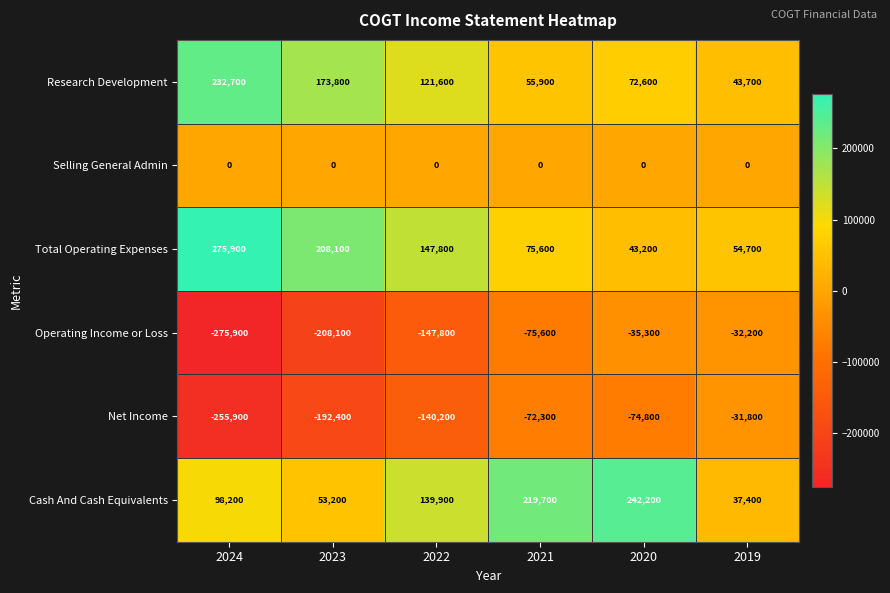

Which category has the lowest value across all series?

2024